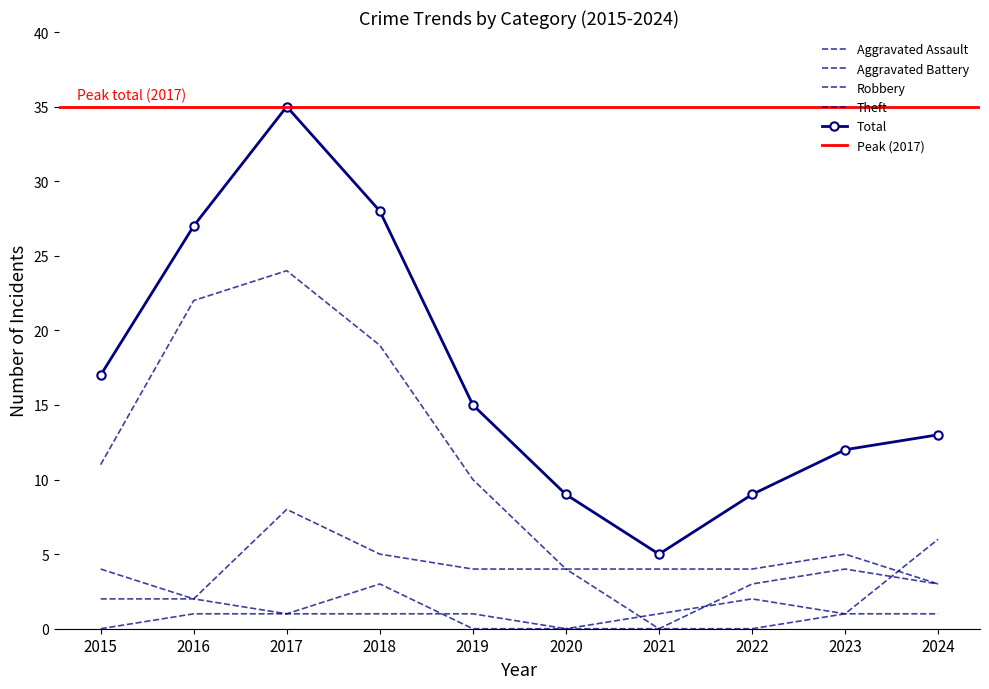

How many interior local peaks does the Total series have?

1